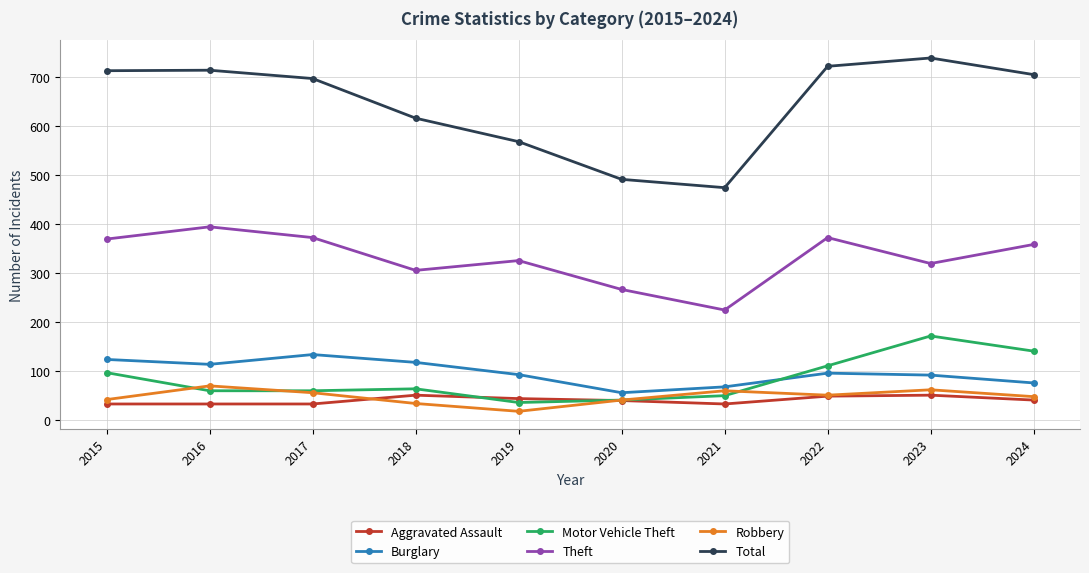

The value of Aggravated Assault at 2022 is 48. True or false?

True